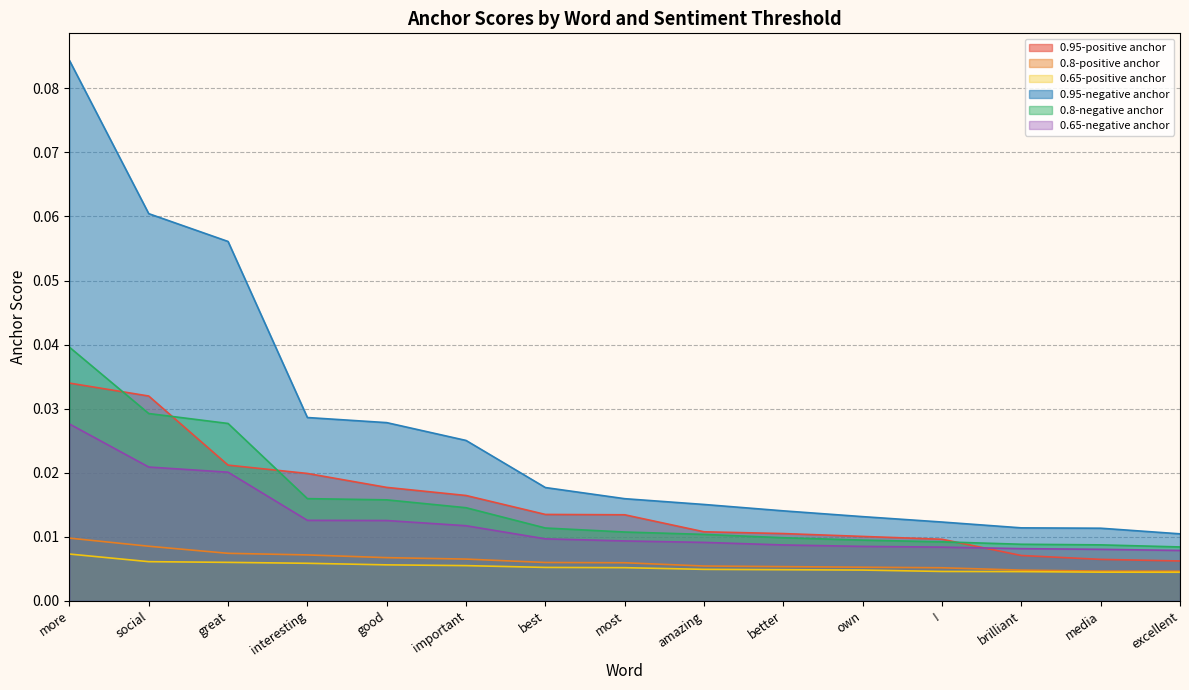

Reading left to right, transcribe all the data shown in this chart.

0.95-positive anchor: 0.0	0.0	0.0	0.0	0.0	0.0	0.0	0.0	0.0	0.0	0.0	0.0	0.0	0.0	0.0
0.8-positive anchor: 0.0	0.0	0.0	0.0	0.0	0.0	0.0	0.0	0.0	0.0	0.0	0.0	0.0	0.0	0.0
0.65-positive anchor: 0.0	0.0	0.0	0.0	0.0	0.0	0.0	0.0	0.0	0.0	0.0	0.0	0.0	0.0	0.0
0.95-negative anchor: 0.1	0.1	0.1	0.0	0.0	0.0	0.0	0.0	0.0	0.0	0.0	0.0	0.0	0.0	0.0
0.8-negative anchor: 0.0	0.0	0.0	0.0	0.0	0.0	0.0	0.0	0.0	0.0	0.0	0.0	0.0	0.0	0.0
0.65-negative anchor: 0.0	0.0	0.0	0.0	0.0	0.0	0.0	0.0	0.0	0.0	0.0	0.0	0.0	0.0	0.0